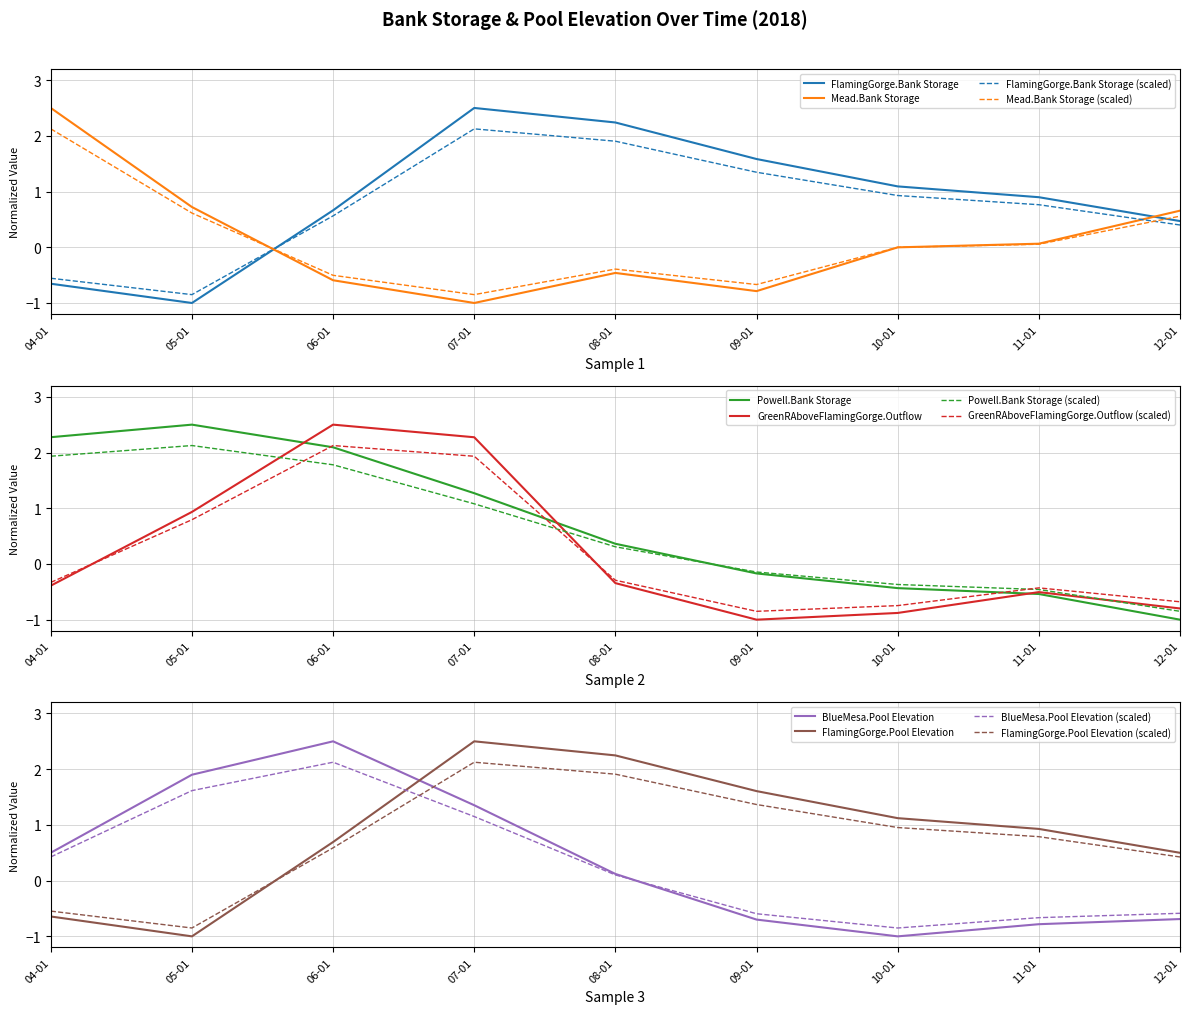

What is the difference between the maximum and second lowest values in the FlamingGorge.Bank Storage series?

3.2